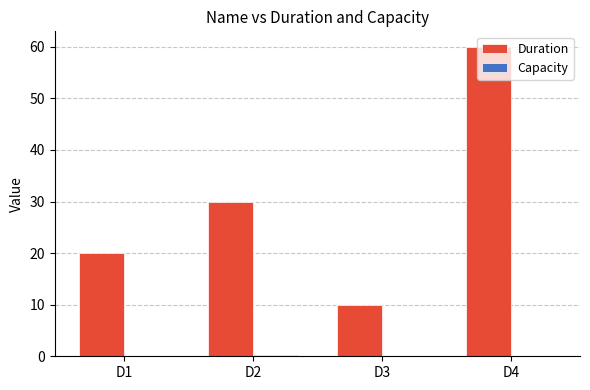

Between D1 and D2, which series saw the biggest shift?

Duration